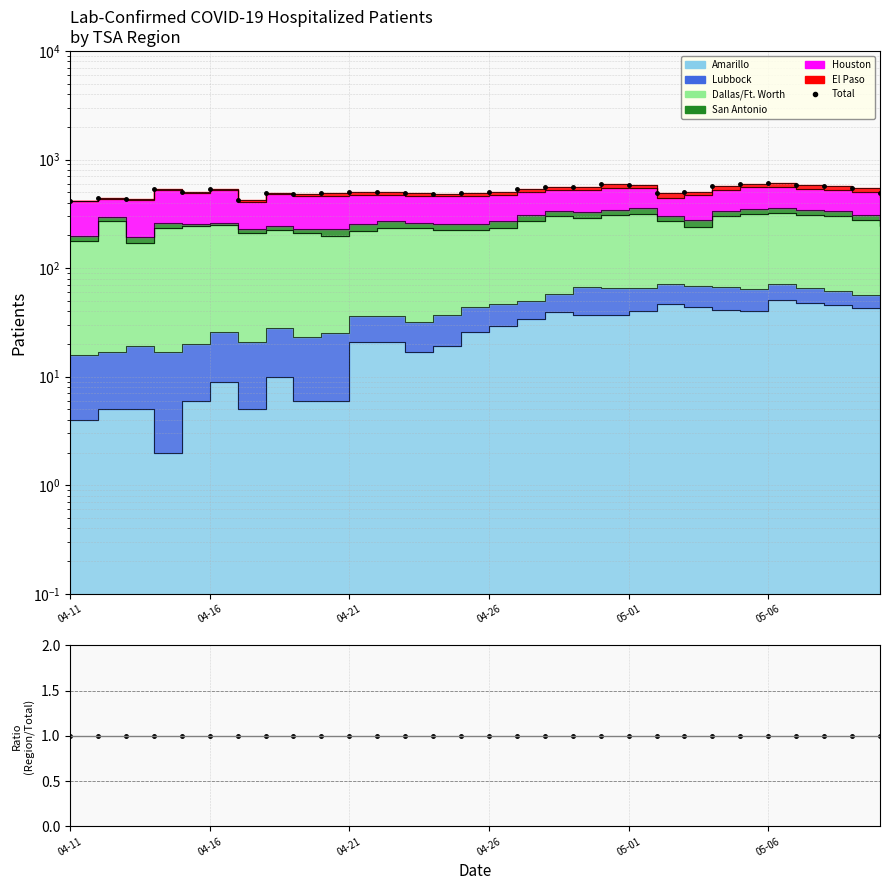

What is the sum of the Ratio values at 27 and 15?

2